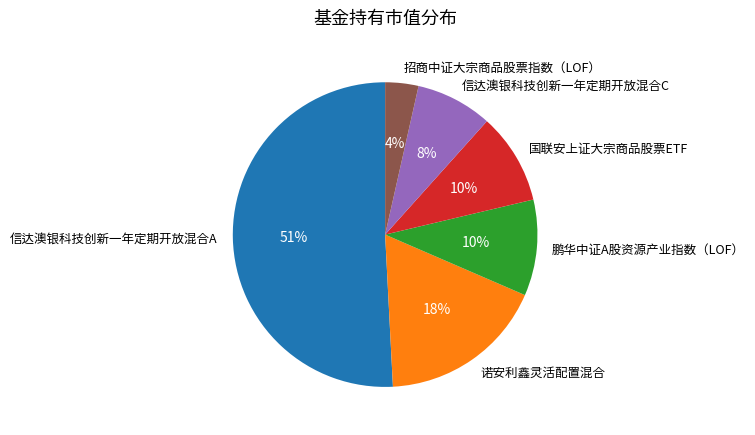

What percentage is the 国联安上证大宗商品股票ETF slice, to the nearest percent?

10%